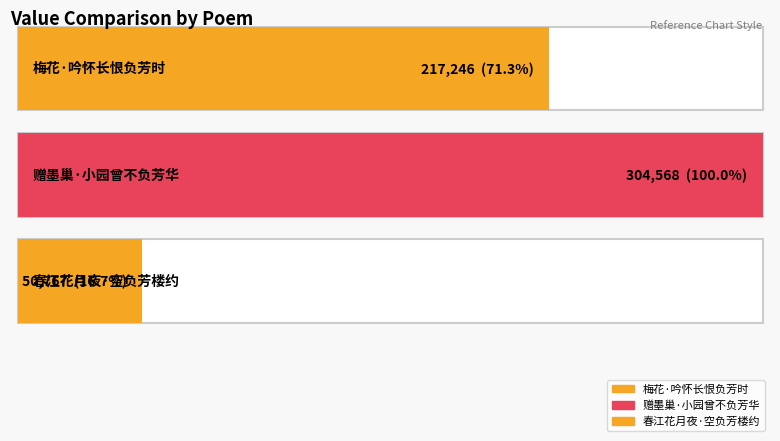

At which label is the value closest to 177667?

梅花·吟怀长恨负芳时